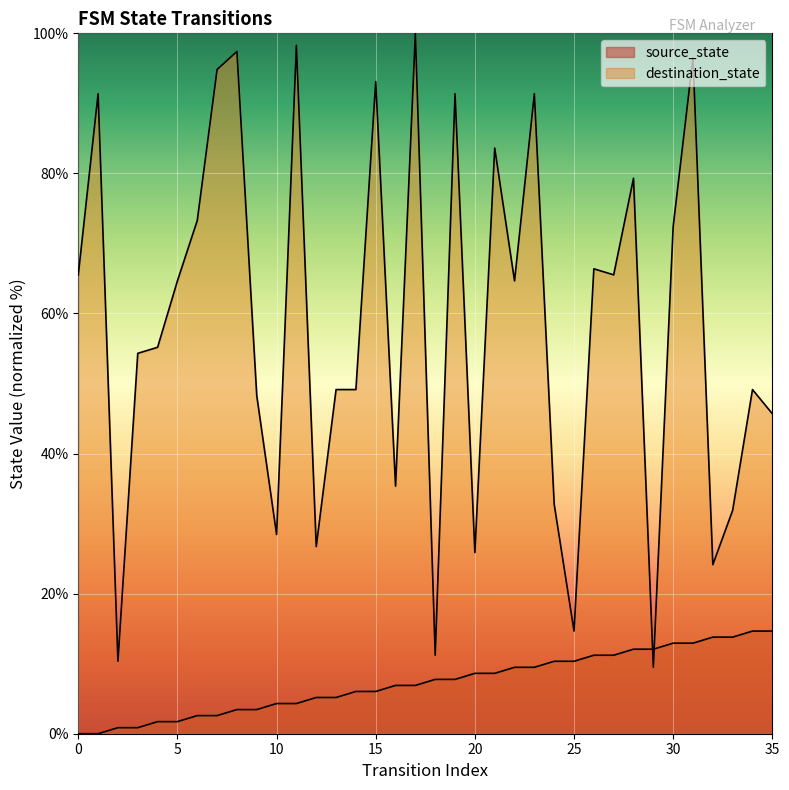

What is the sum of all source_state values?

263.8